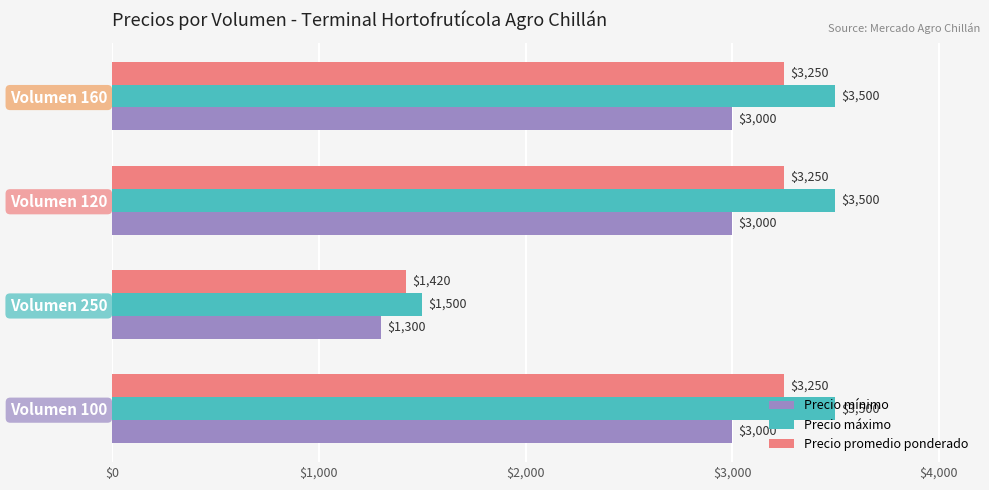

What is the sum of all Precio promedio ponderado values?

11170